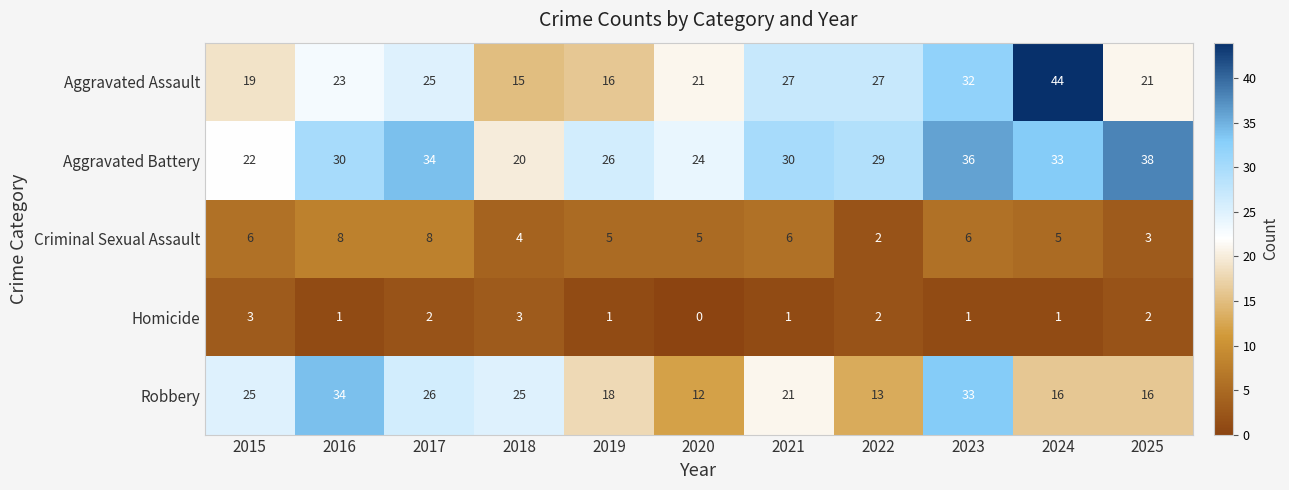

Rank the series by their maximum value, from lowest to highest.

Homicide, Criminal Sexual Assault, Robbery, Aggravated Battery, Aggravated Assault